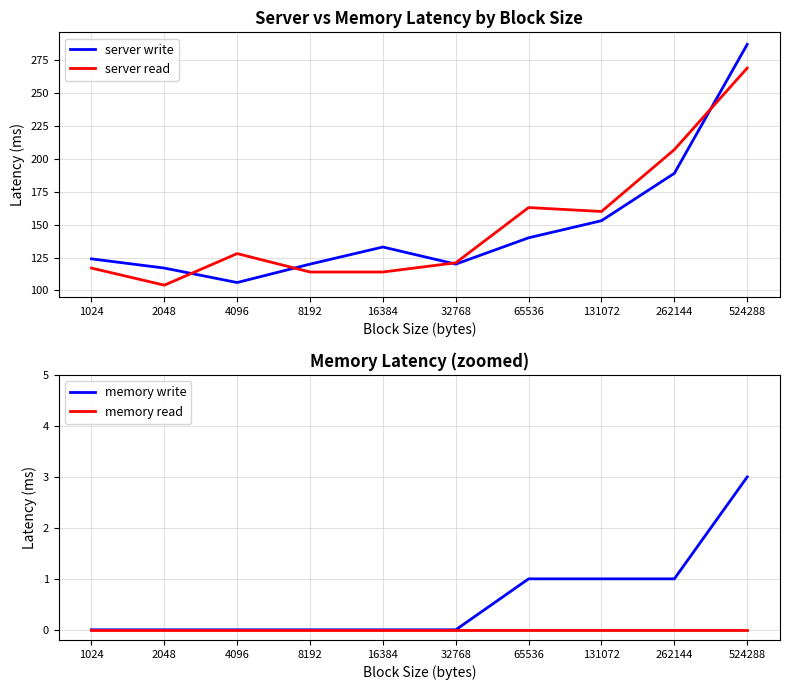

Is it true that server read equals 68 at 8192?

False